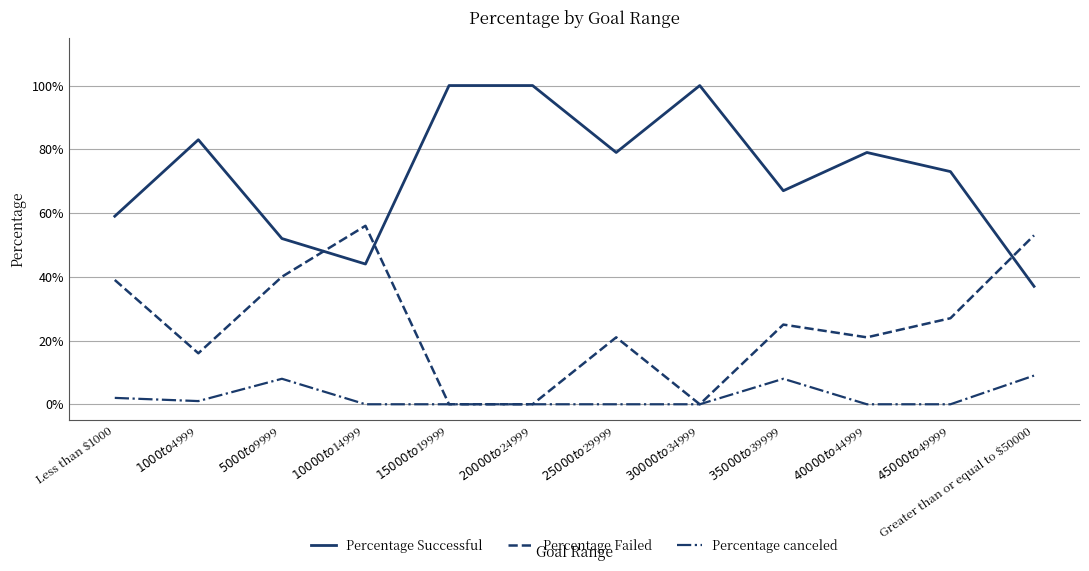

The Percentage Failed series shows 0.5 at Less than $1000. True or false?

False